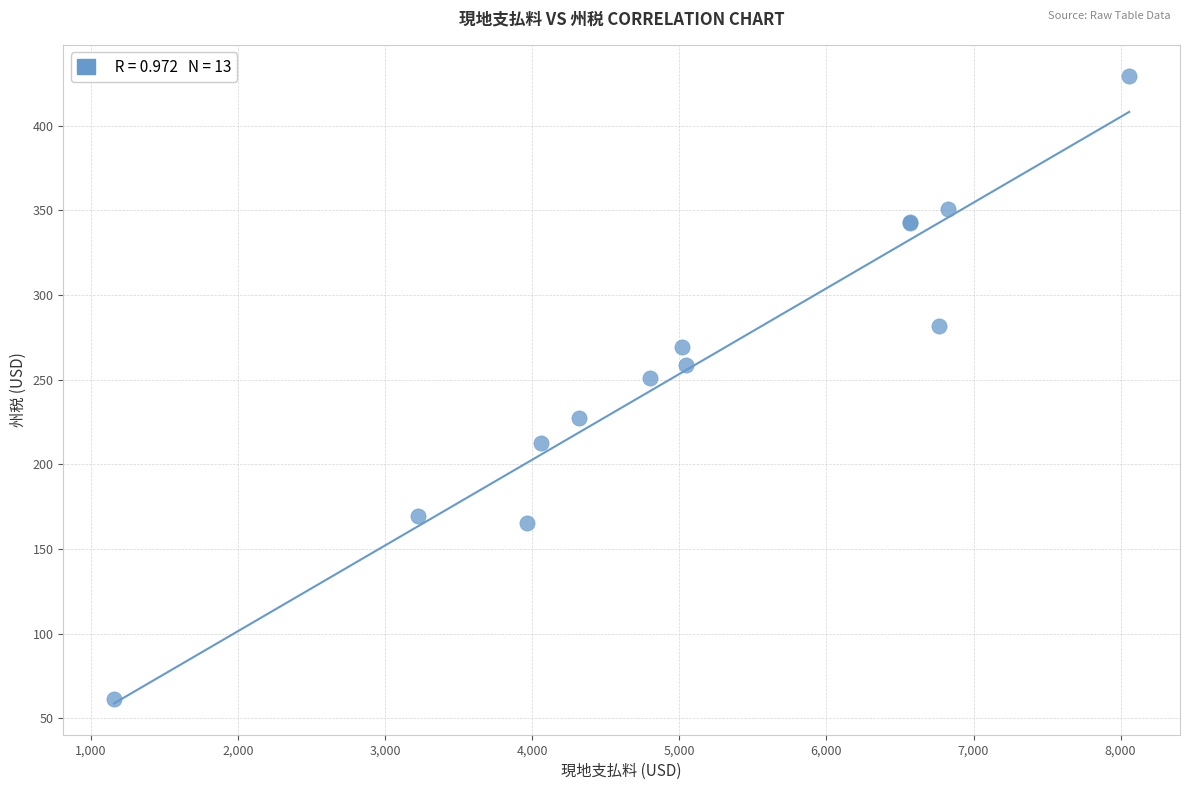

What Y value in the scatter plot is closest to 245?

251.3